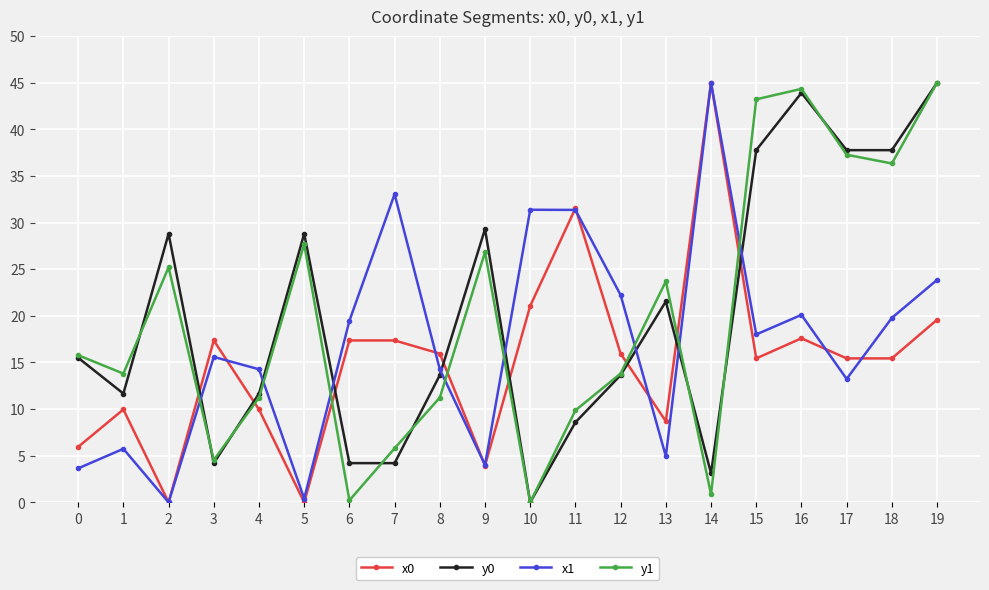

Which series changed the most between 2 and 5?

y1